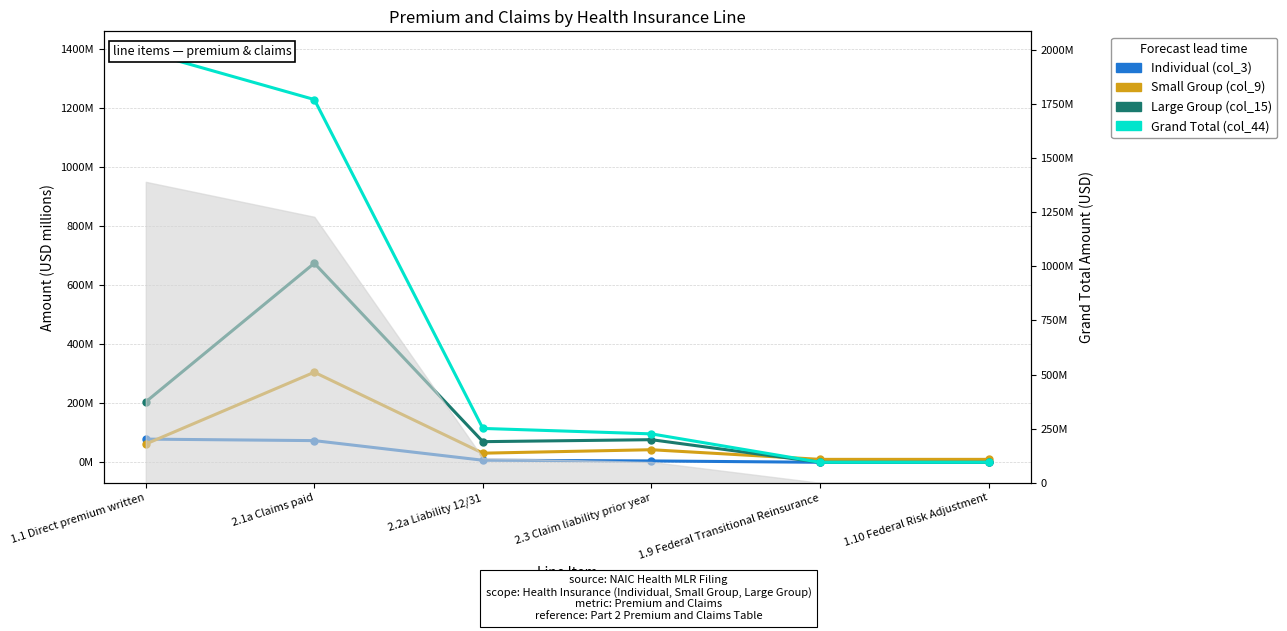

What is the label of the 2nd point from the right?

1.9 Federal Transitional Reinsurance